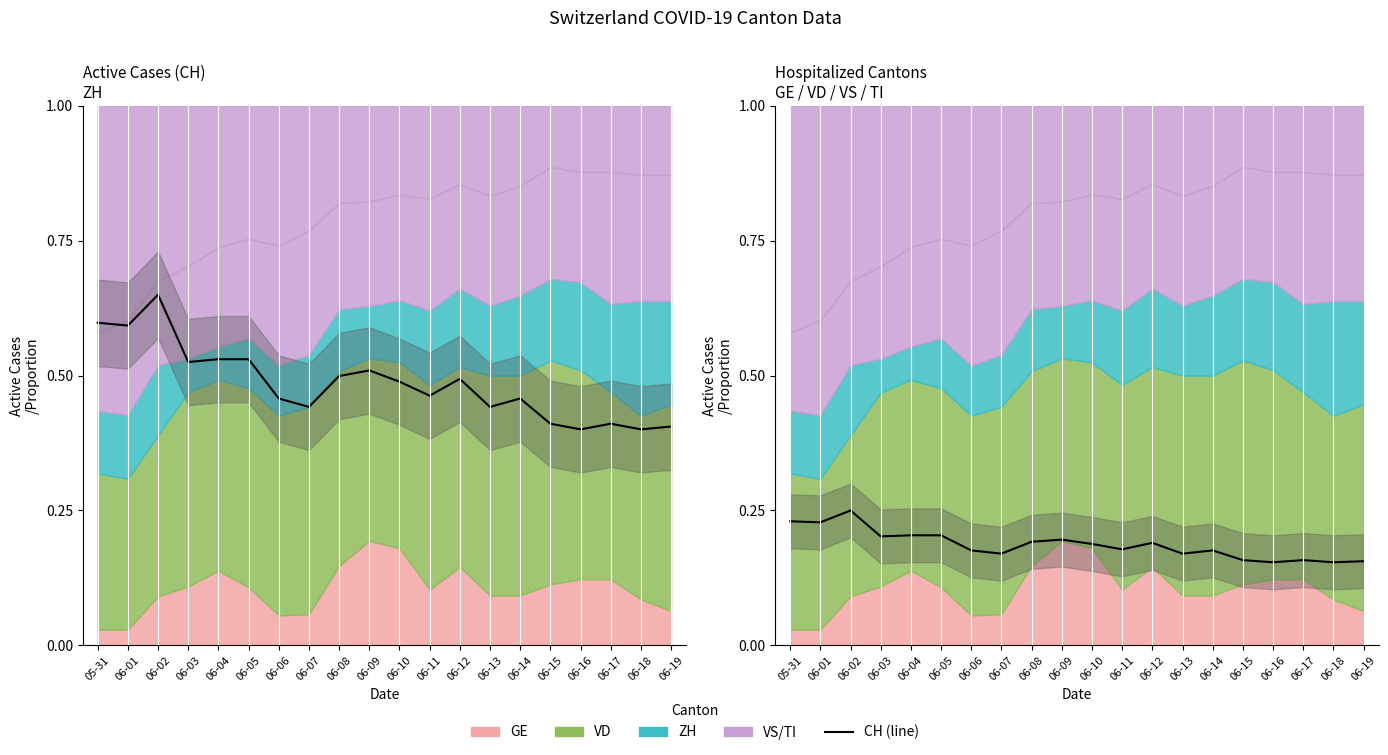

What is the difference between the maximum and minimum values?

0.1